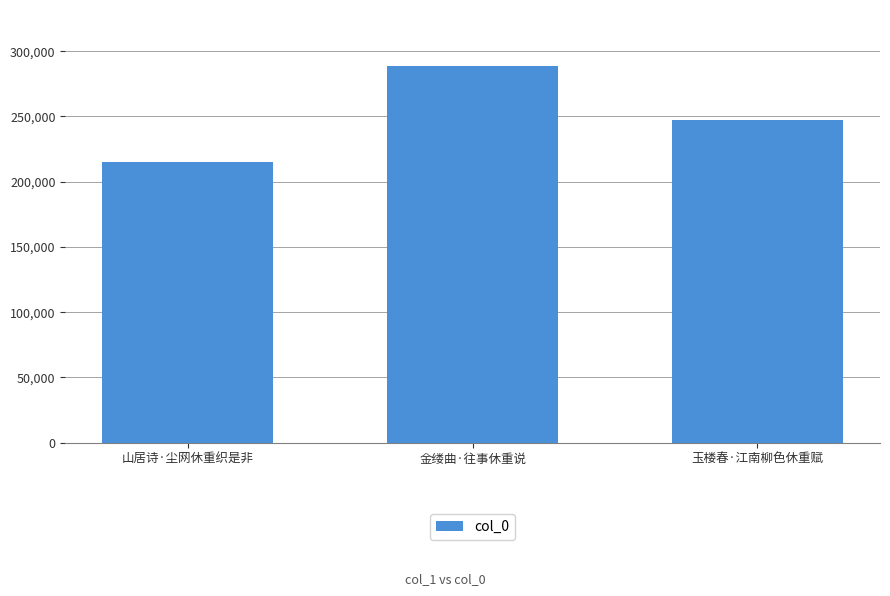

At which label does the data first exceed 247269?

金缕曲·往事休重说